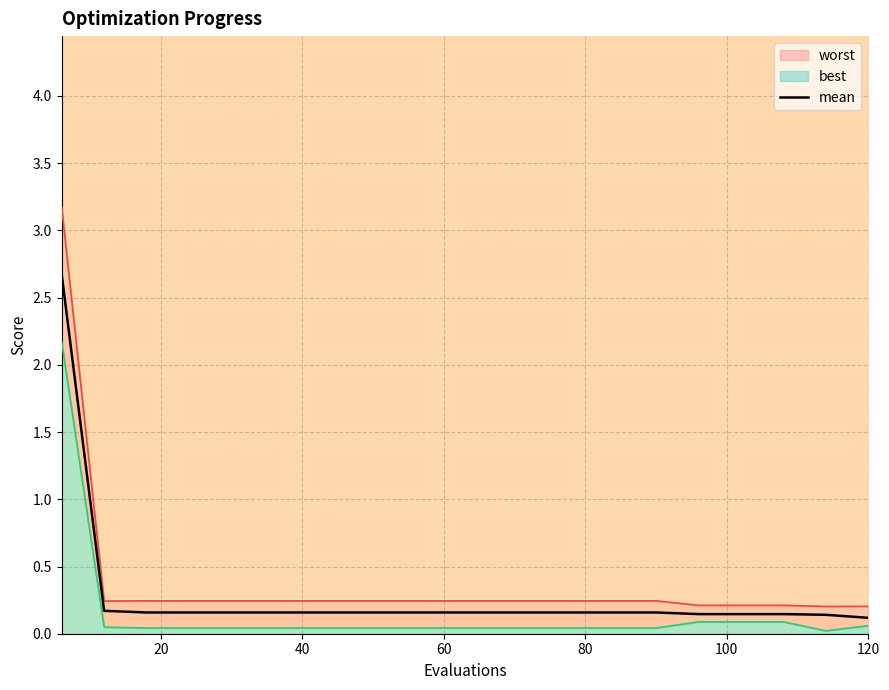

The mean series shows 0.2 at 60. True or false?

True